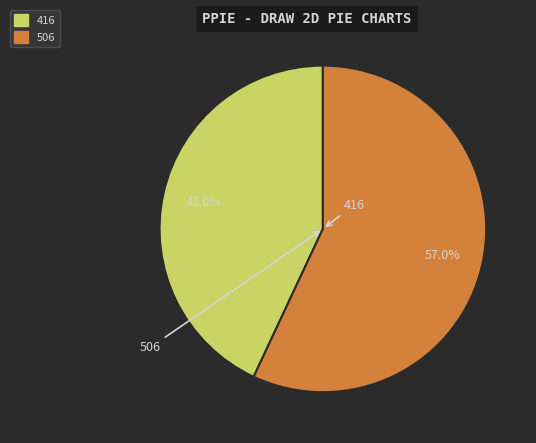

To the nearest percent, what portion does 416 represent?

43%